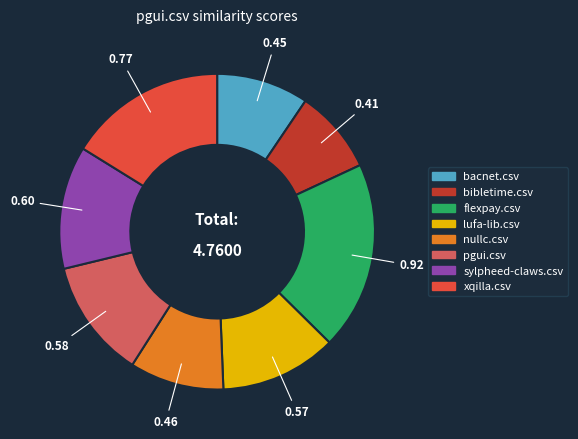

Combined, do nullc.csv and bibletime.csv account for over 50%?

No